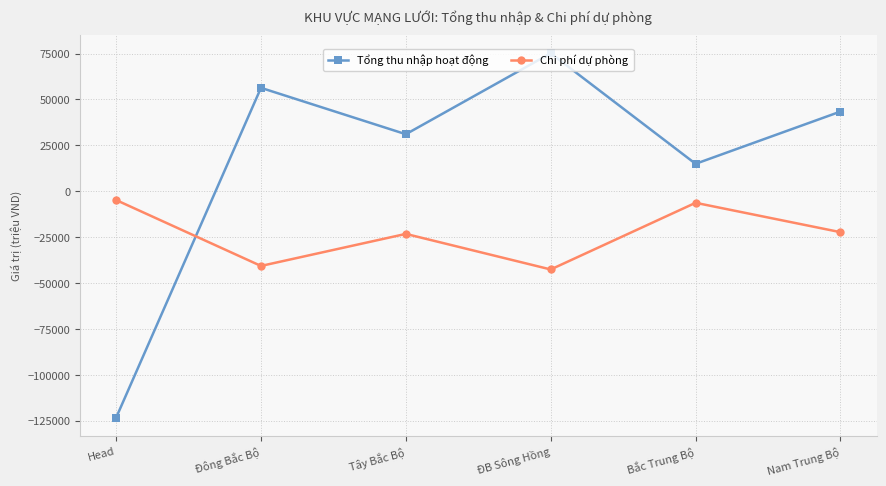

Which category has the lowest value in the Tổng thu nhập hoạt động series?

Head